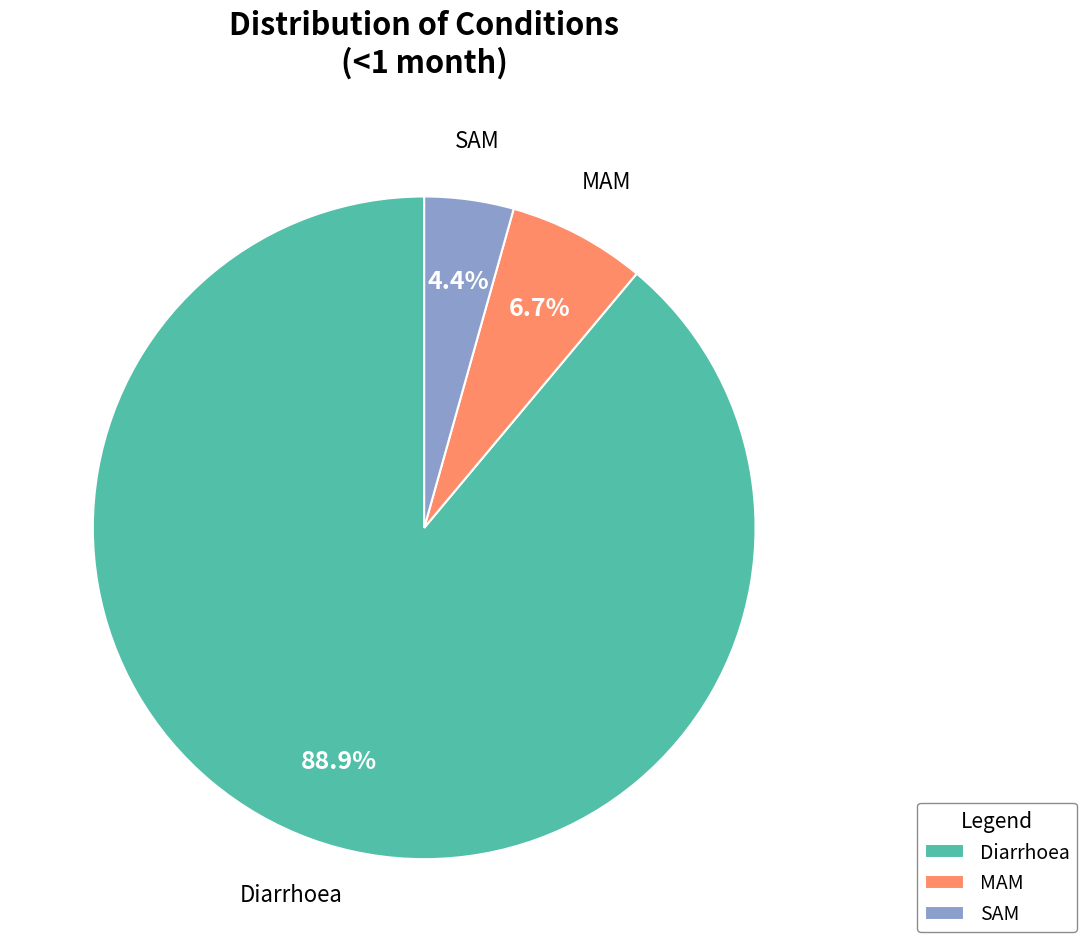

What is the total percentage of SAM and Diarrhoea?

93.3%